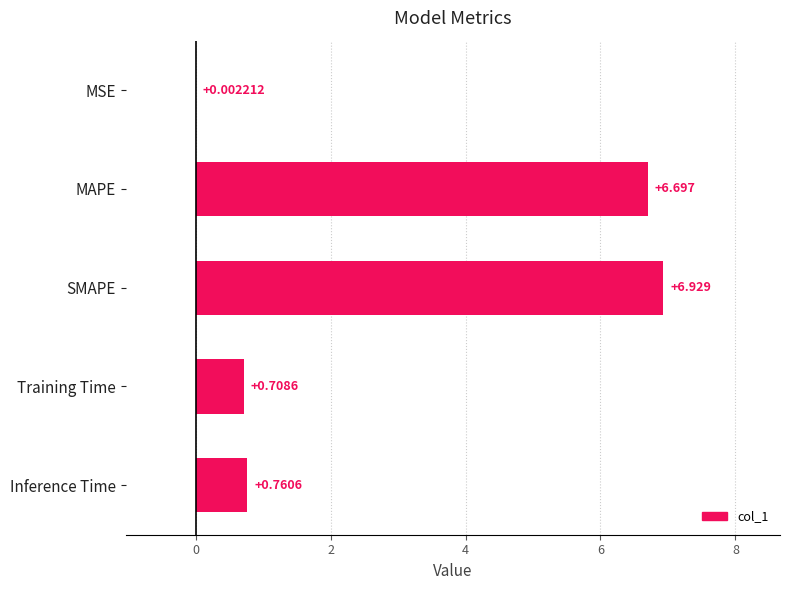

What is the maximum value shown in the chart?

6.9